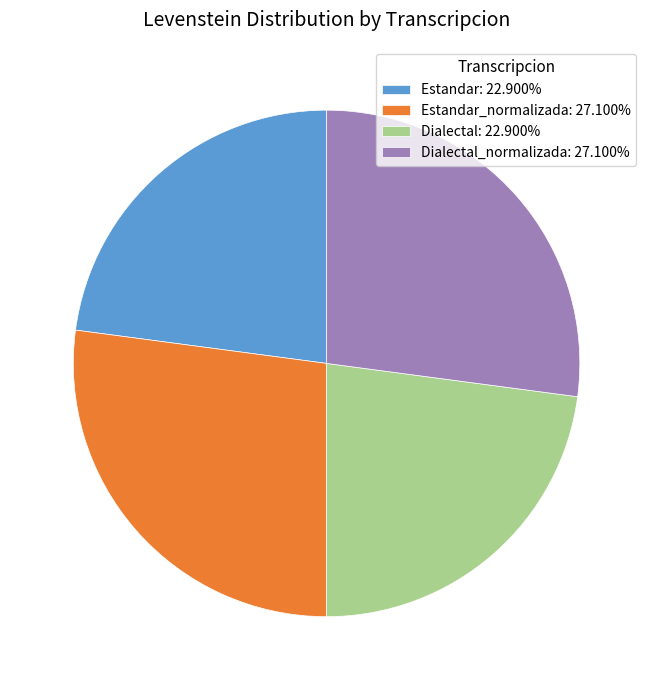

Is Estandar_normalizada: 27.100% the majority of the pie?

No